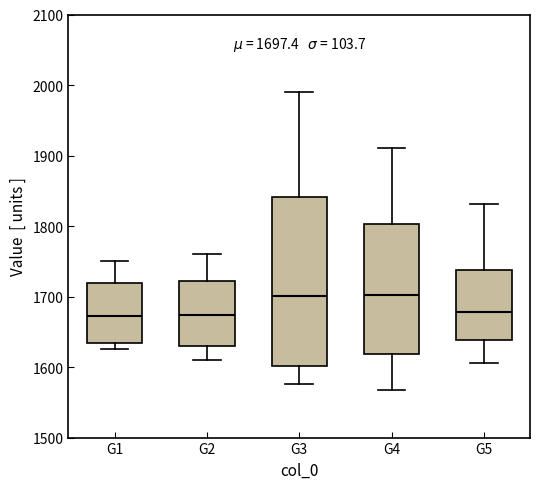

Which box is the tallest, from its lower edge to its upper edge?

G3